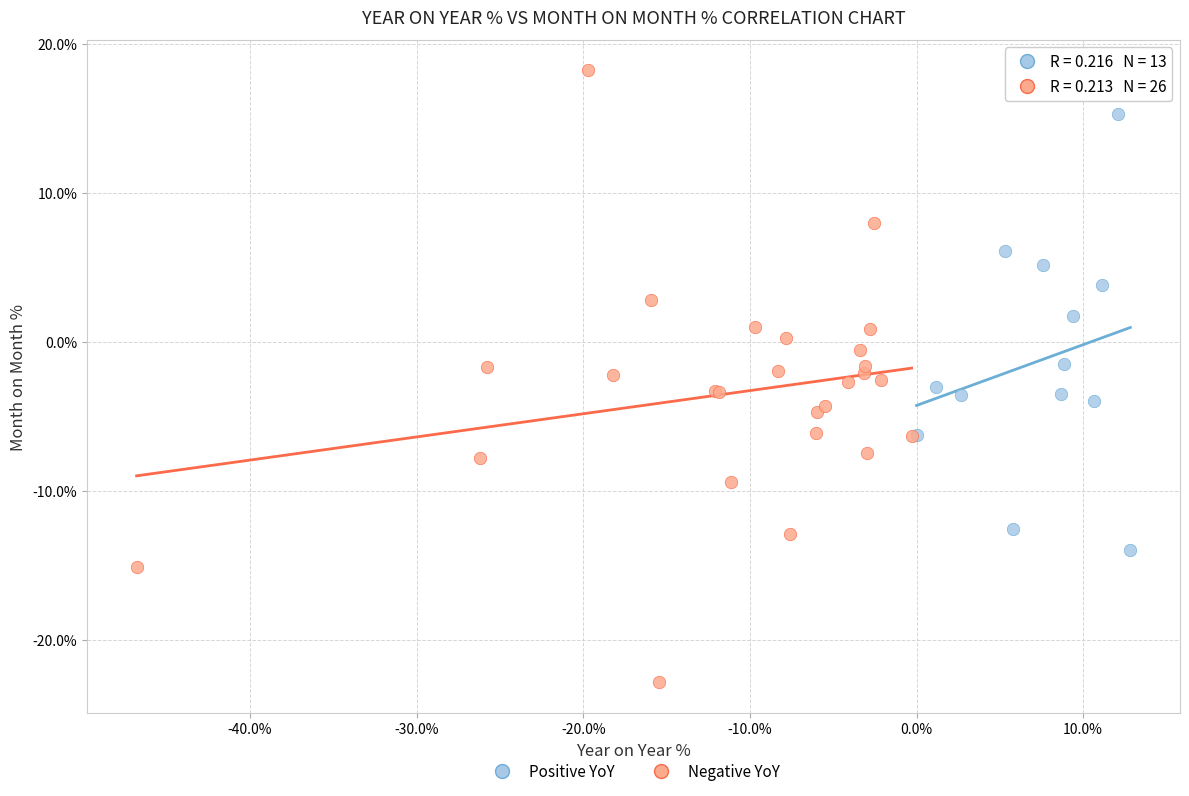

Which series has the largest Y range (max minus min)?

Negative YoY